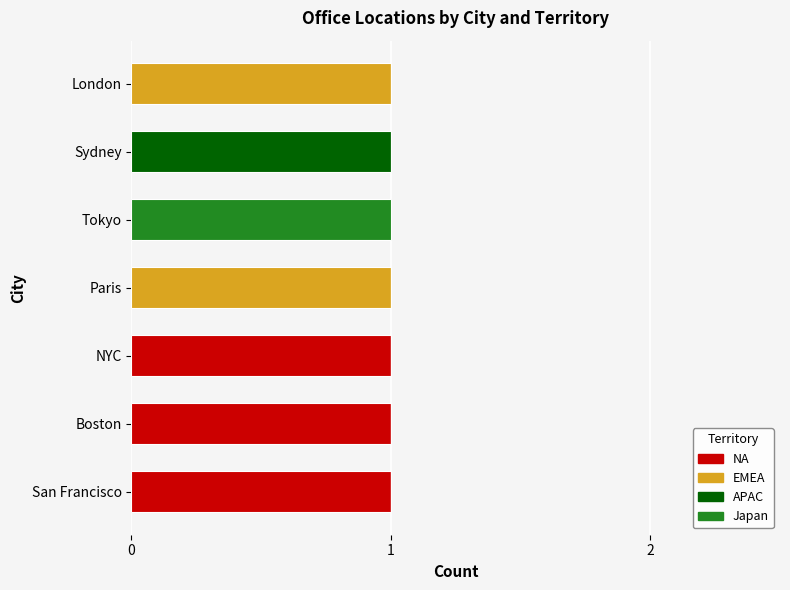

Is it true that NA equals 0 at London?

True